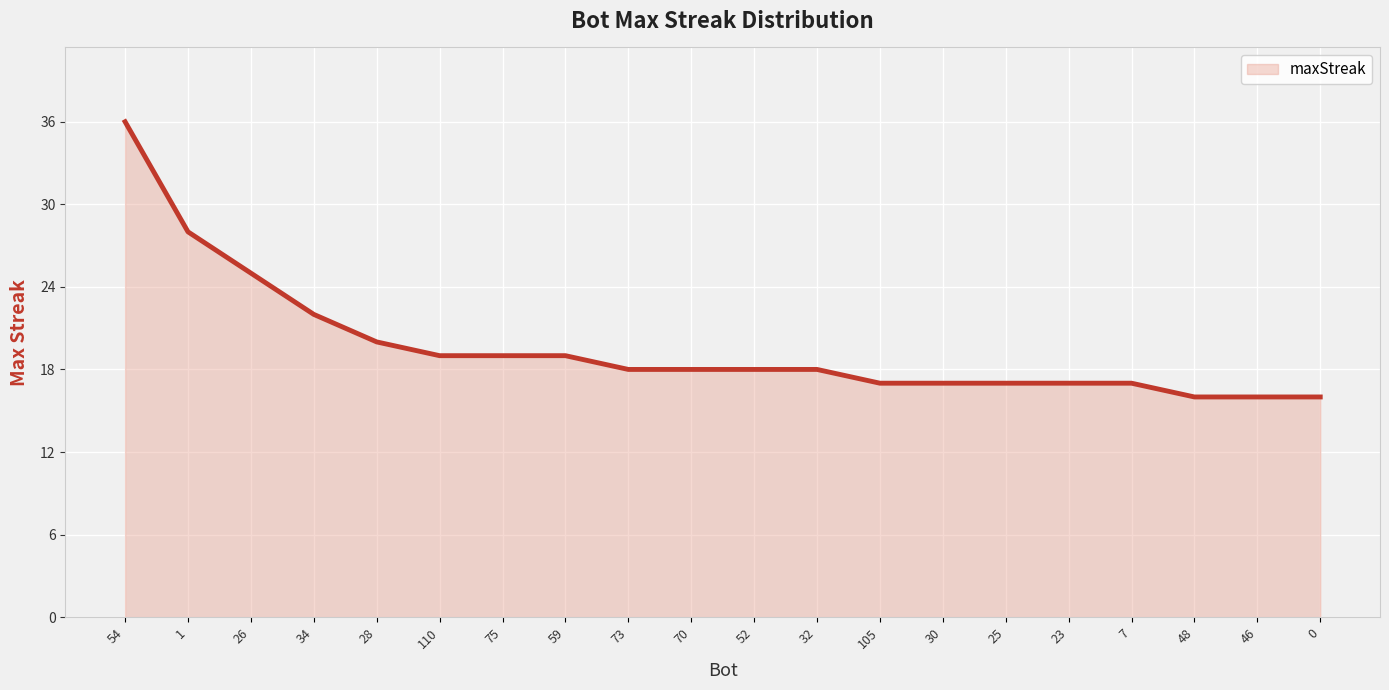

Reading left to right, list all the values displayed in this chart.

54=36	1=28	26=25	34=22	28=20	110=19	75=19	59=19	73=18	70=18	52=18	32=18	105=17	30=17	25=17	23=17	7=17	48=16	46=16	0=16